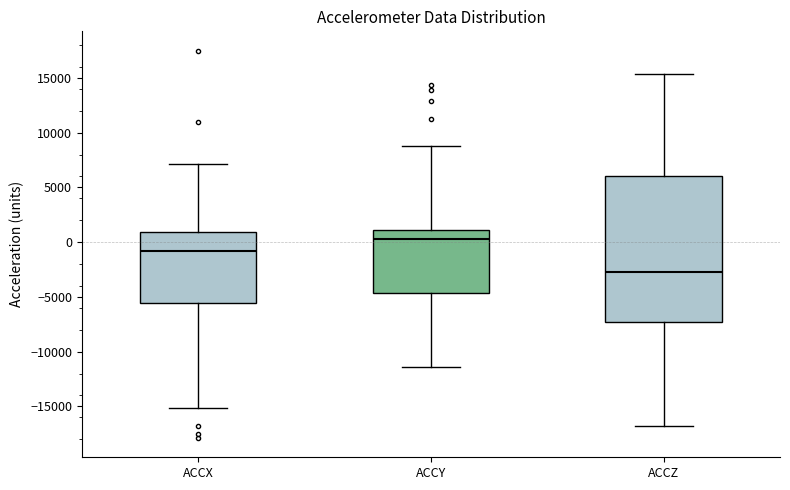

Comparing the boxes themselves (not the whiskers), which one is the tallest?

ACCZ